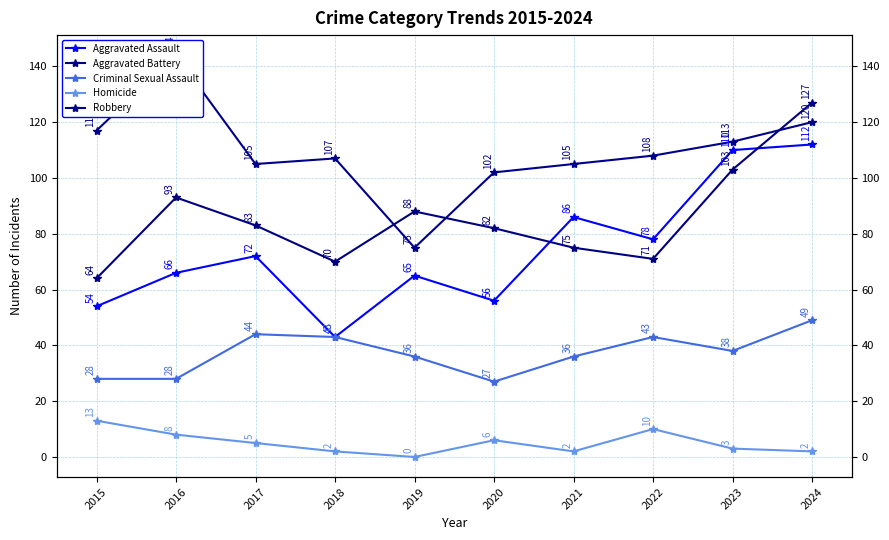

At which category is the sum across all series the highest?

2024